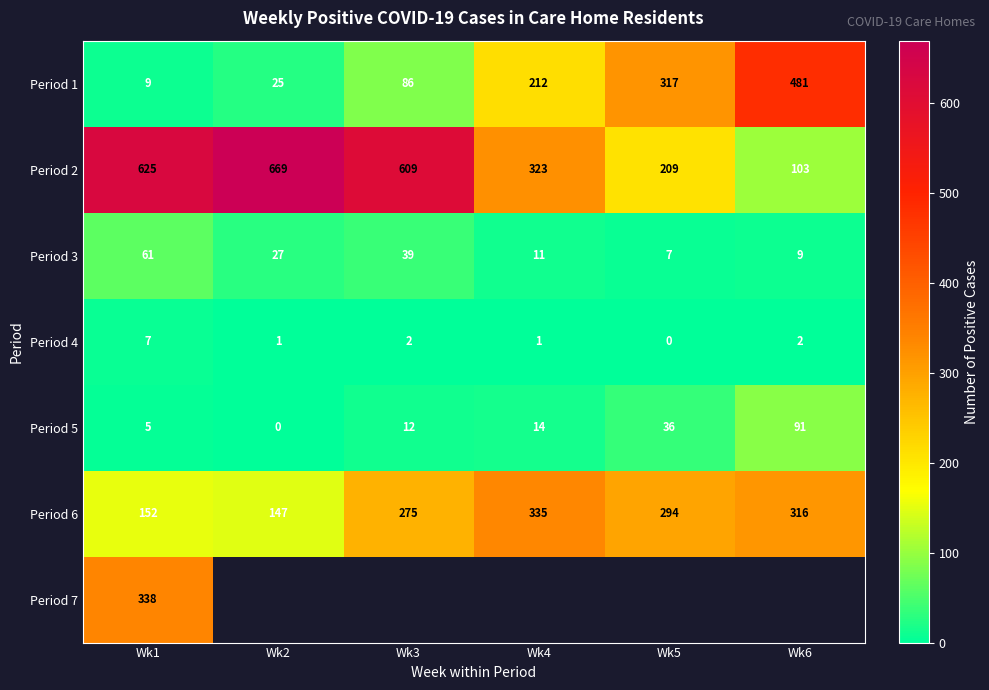

At which label does Period 6 first exceed 294?

Wk4